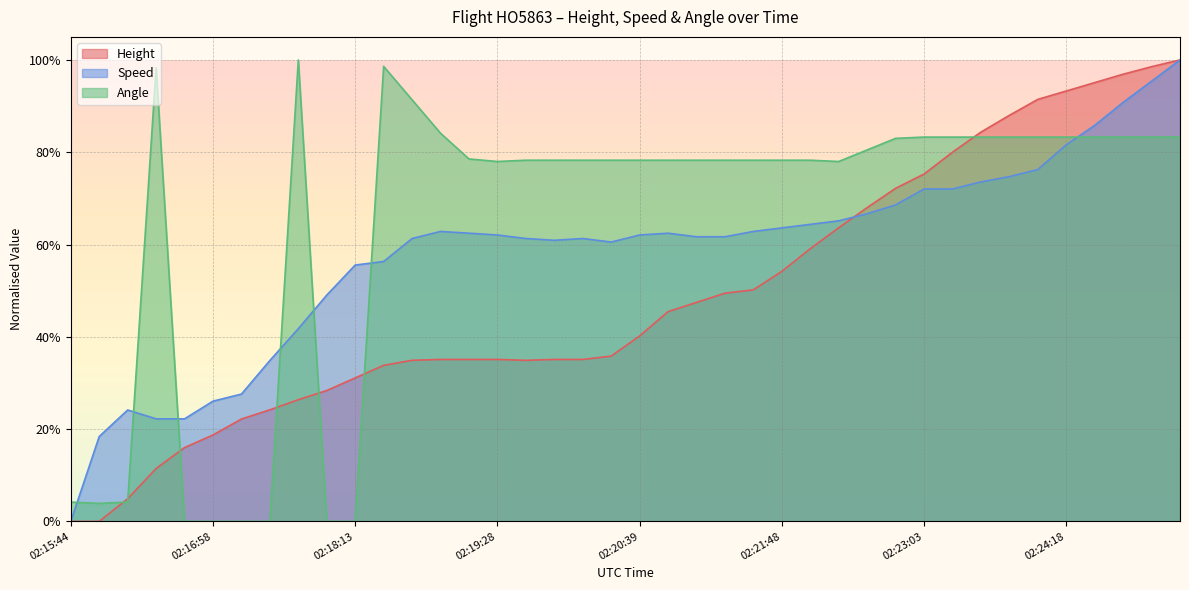

Where is the first local minimum for Height?

02:19:43